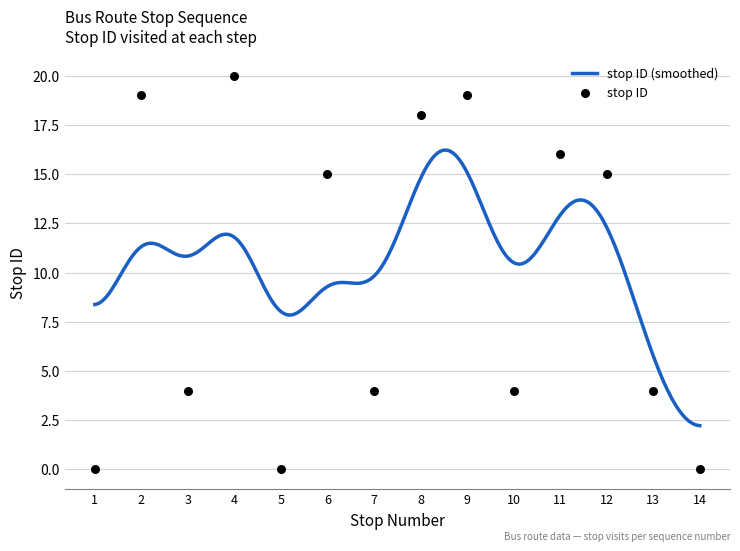

Approximately how many times larger is the value at 13 compared to 6?

0.3